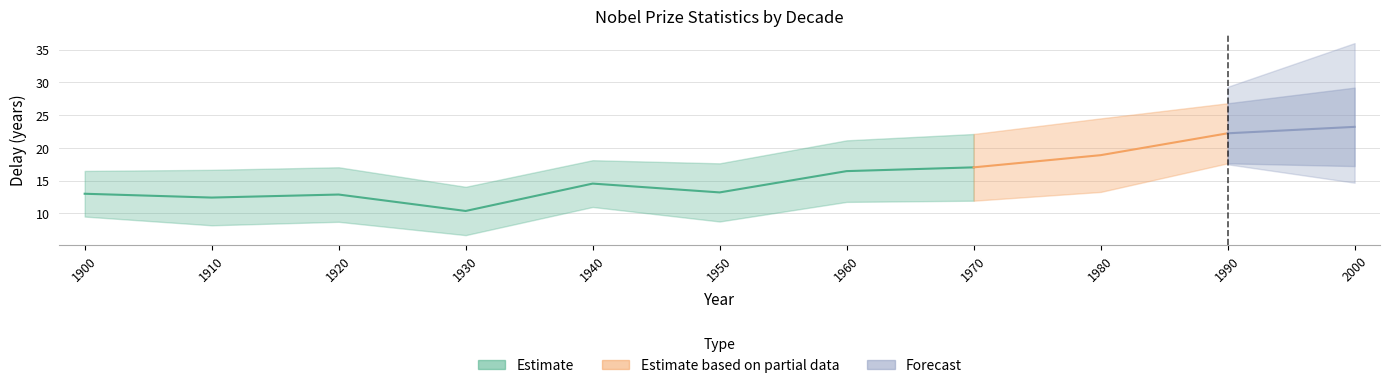

At which label does age disc (stdev) first exceed 7?

1920